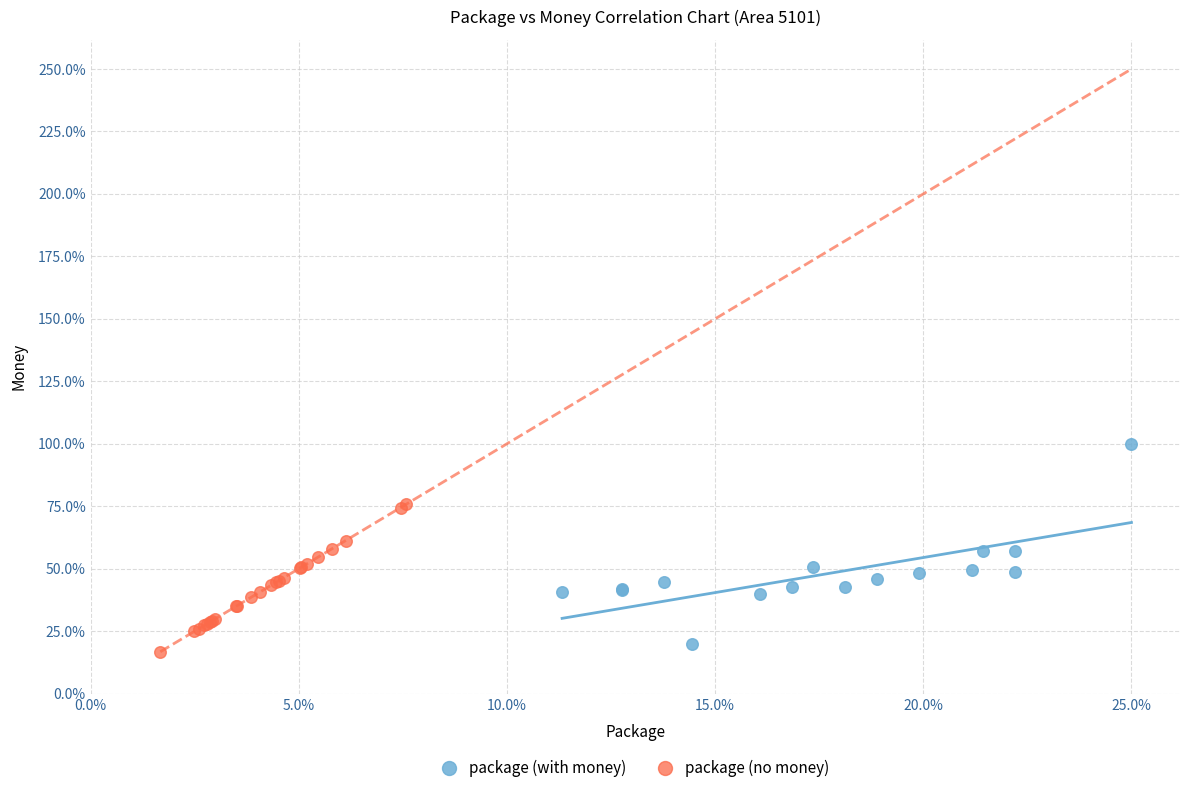

Which series contains the highest Y value?

package (with money)